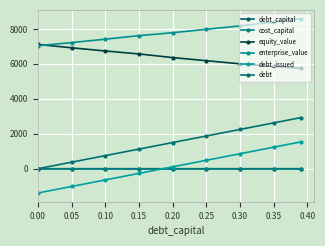

True or false: equity_value and cost_capital intersect in this chart.

False